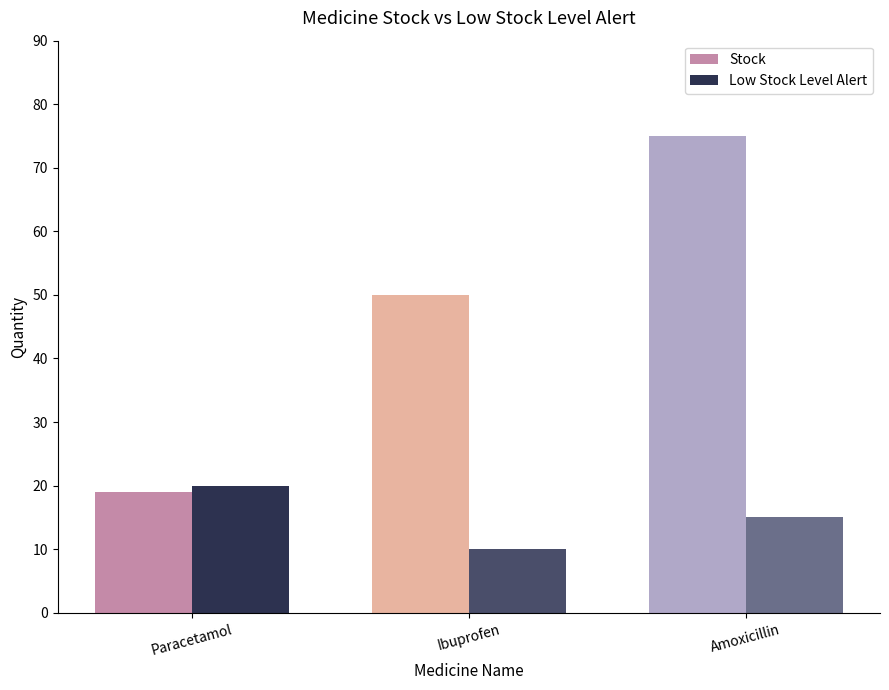

Are the bars horizontal?

No